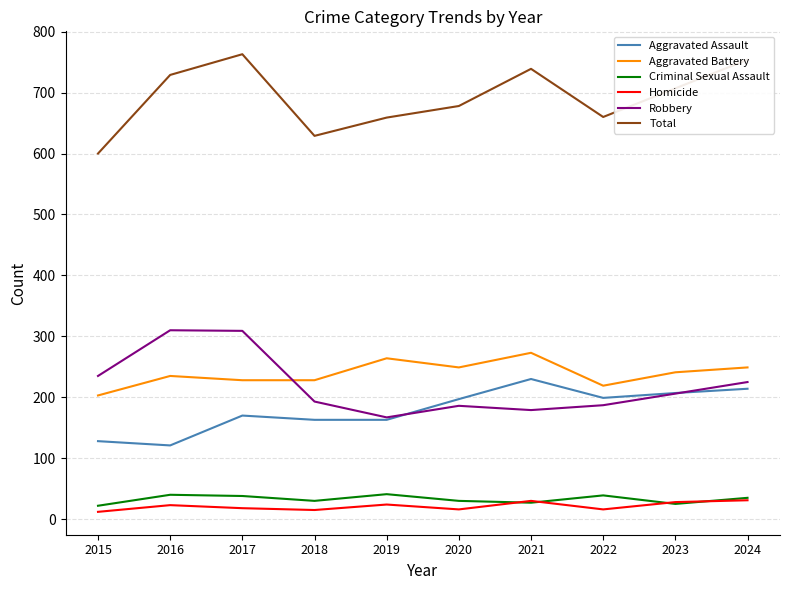

What is the spread (max minus min) of values at 2021?

712